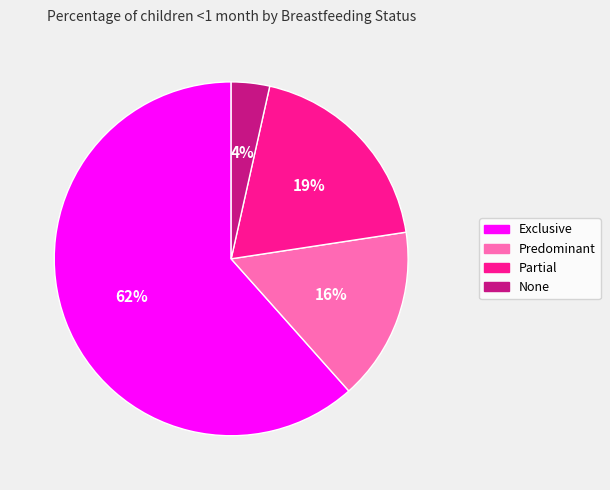

What is the largest slice in the pie chart?

Exclusive